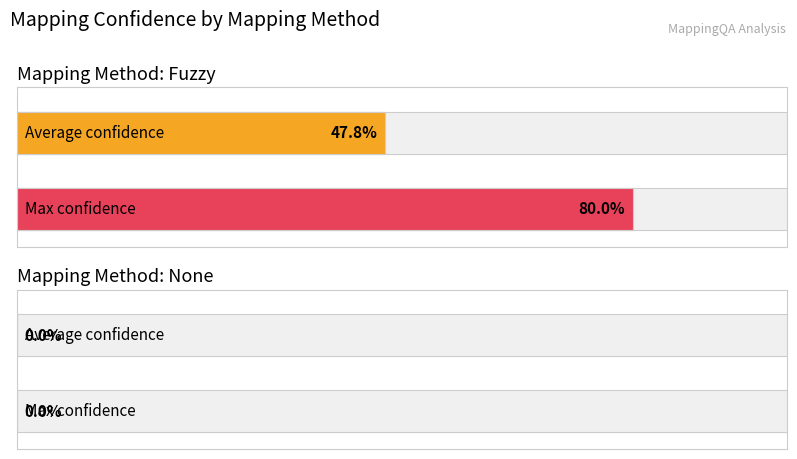

Is it true that Fuzzy equals 0.5 at 6?

True